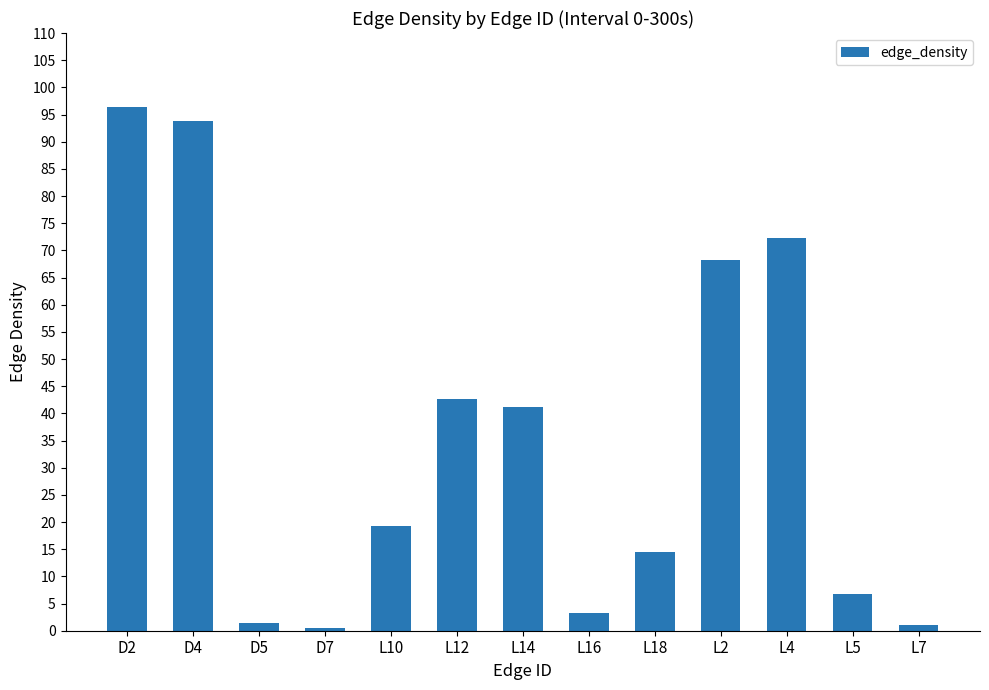

At which label does the data first exceed 19?

D2